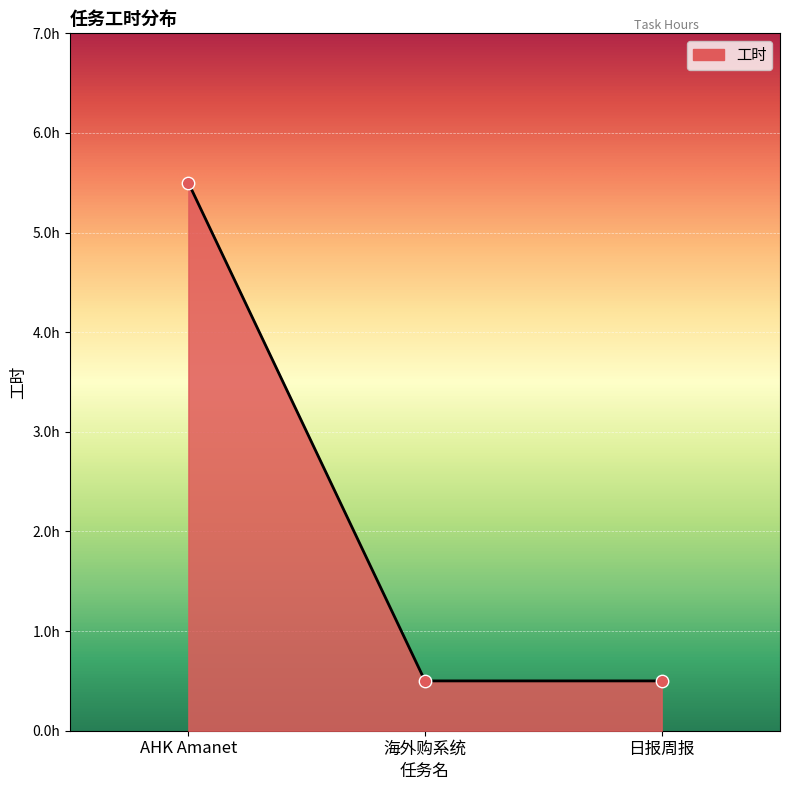

Approximately how many times larger is the value at 日报周报 compared to AHK Amanet?

0.1